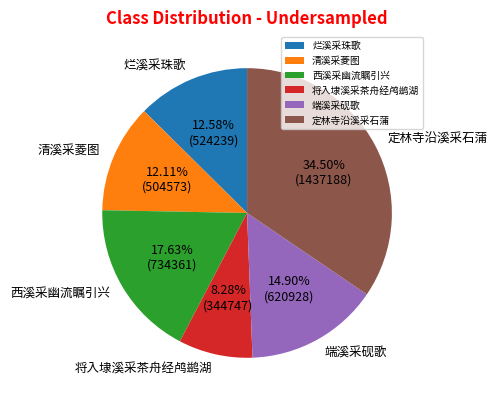

To the nearest percent, what percentage of the pie is 清溪采菱图?

12%